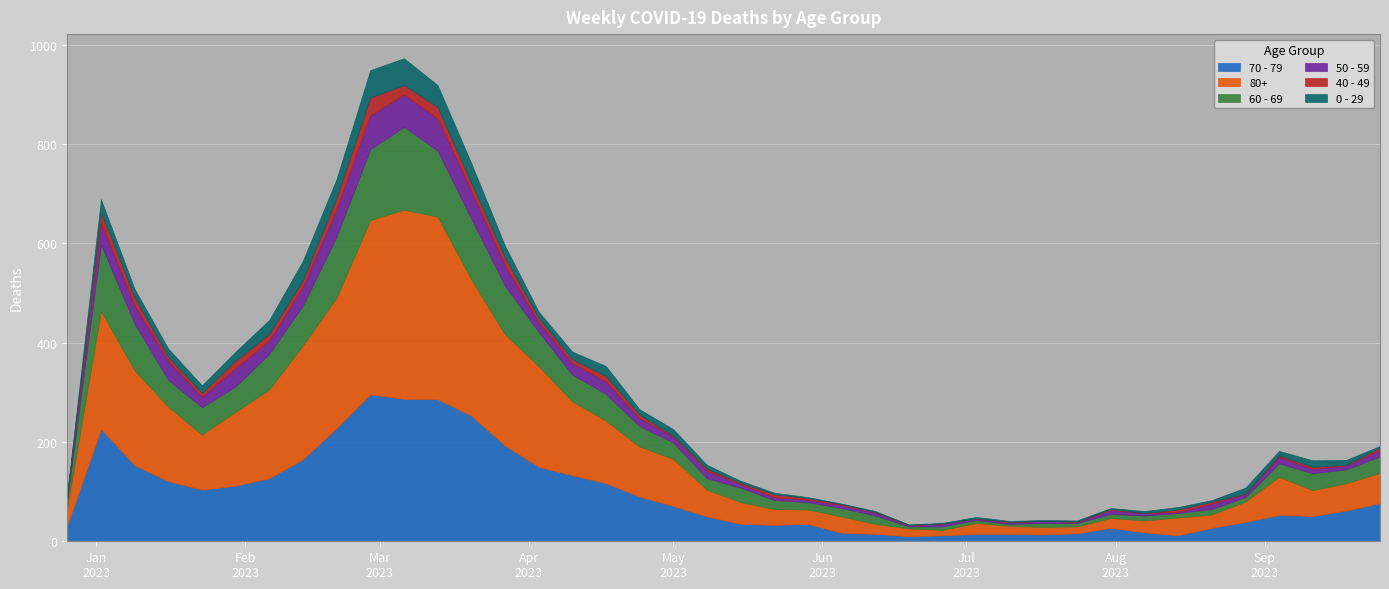

Which series changed the most between 2023-04-24 and 2023-08-28?

80+